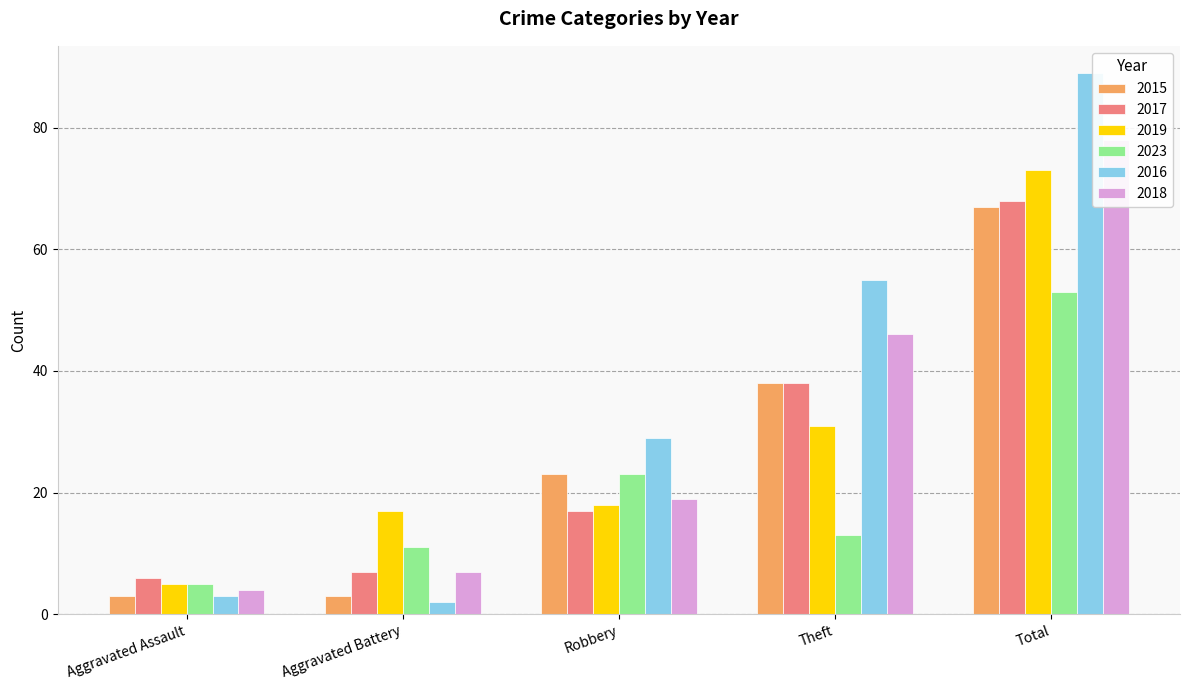

Between Robbery and Aggravated Battery, which is larger?

Robbery